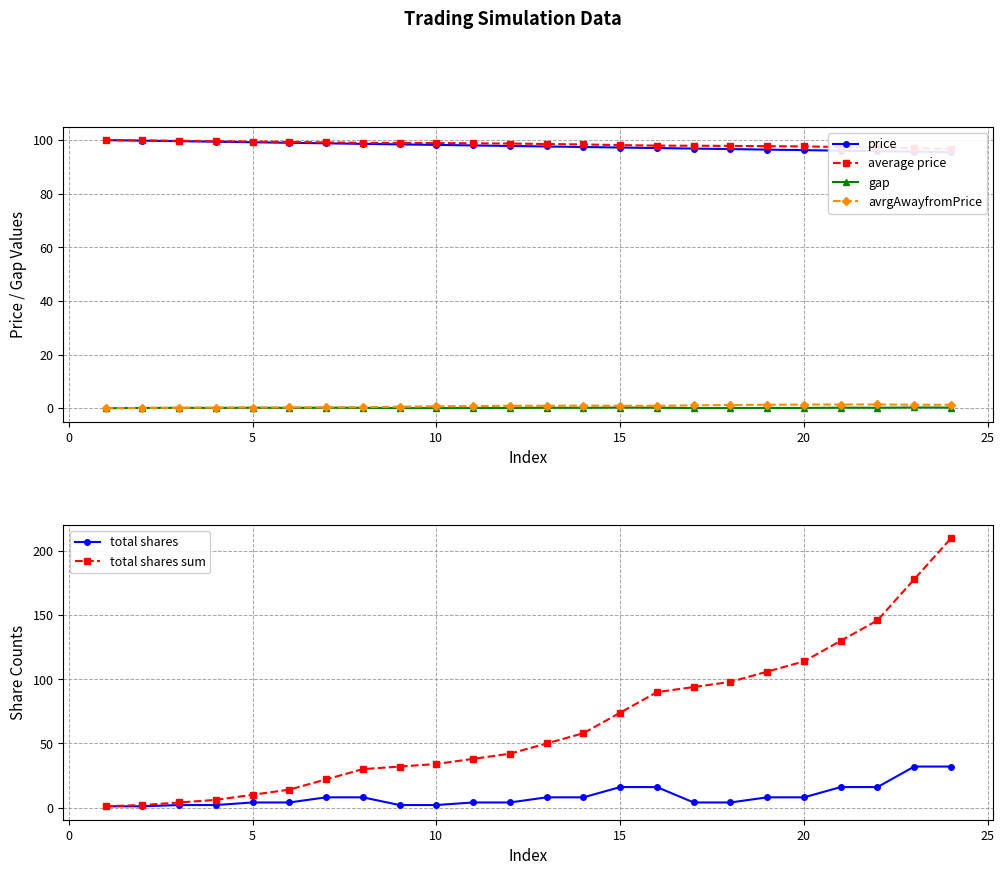

At how many categories does at least one series exceed 126?

4